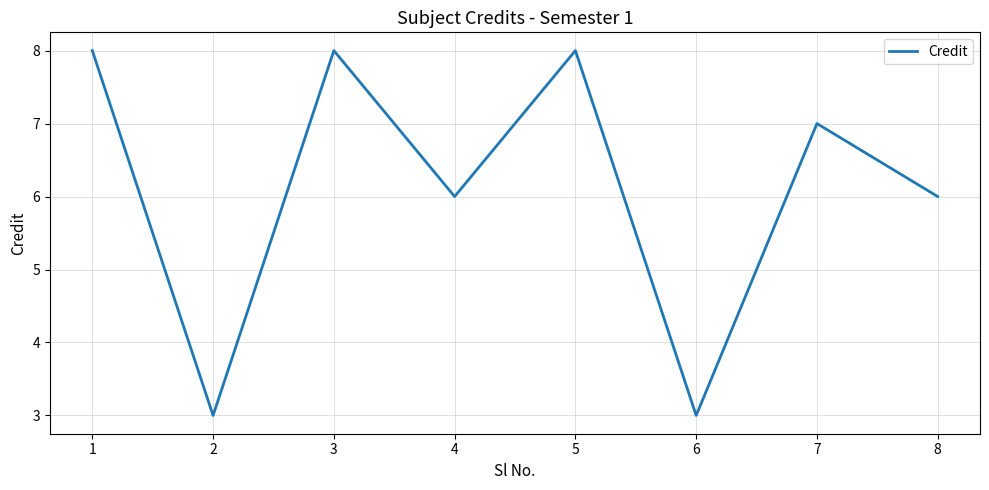

Count the values in the range 6 to 8.

6